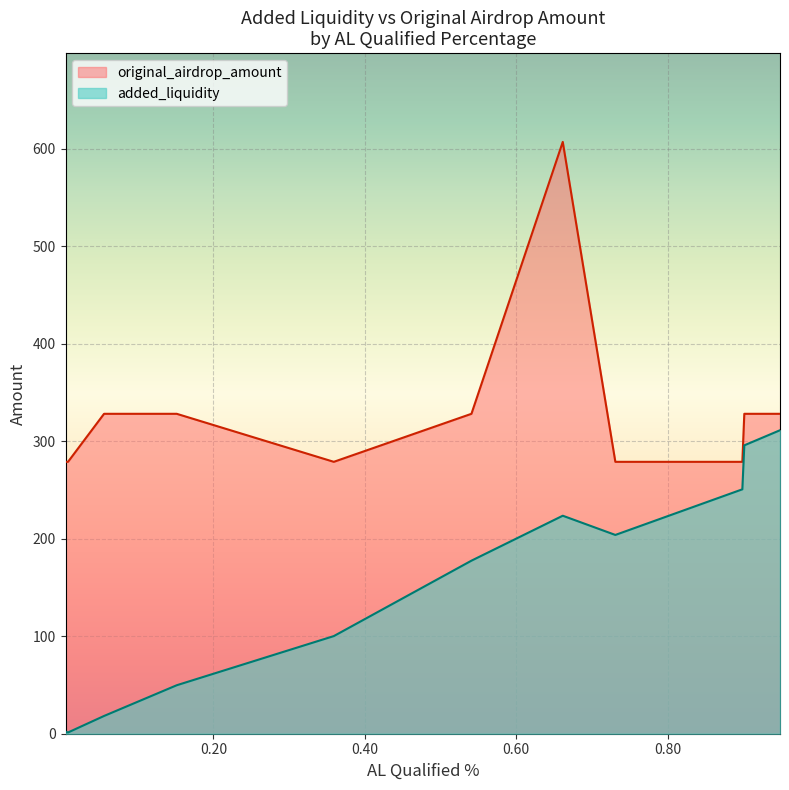

What is the smallest value displayed?

1.3